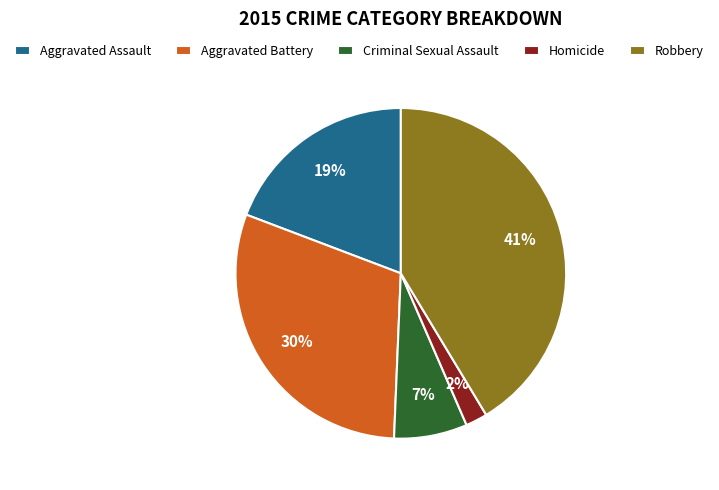

The Homicide slice represents 2% of the pie. True or false?

True